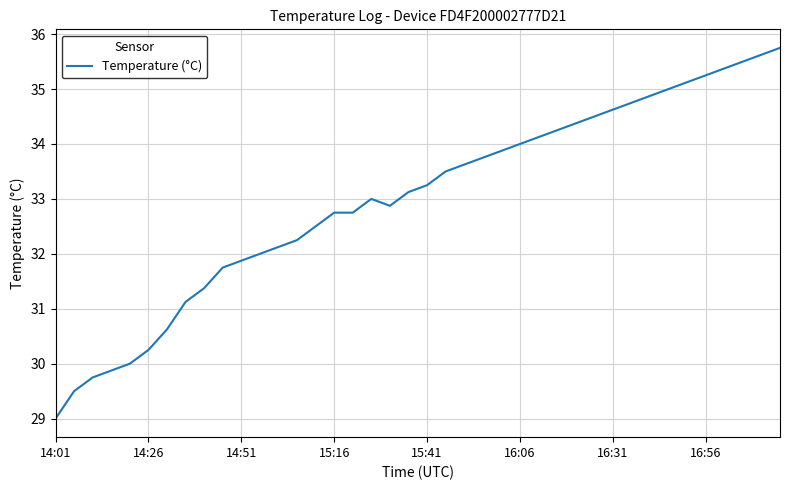

What is the minimum value shown in the chart?

29.0